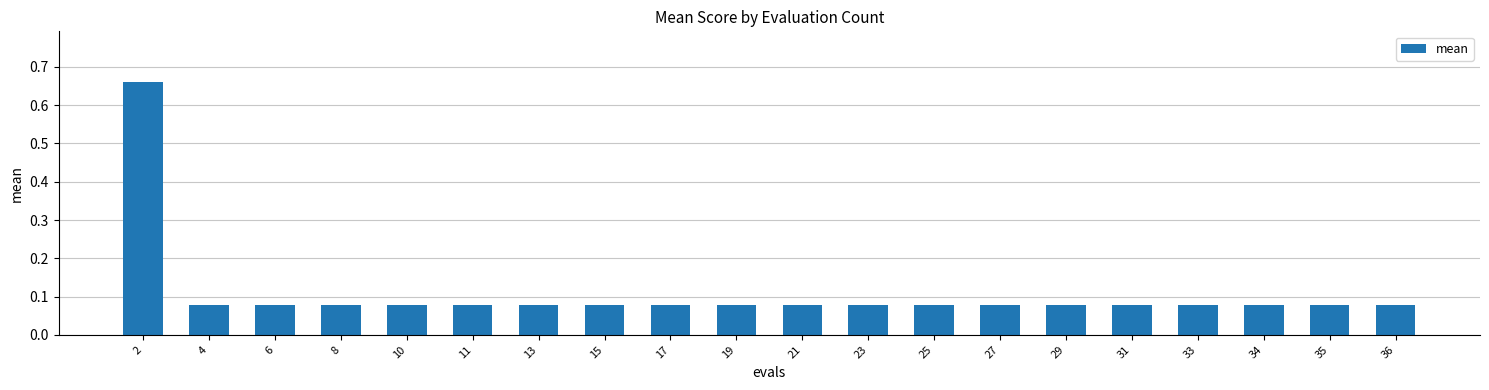

How many data points does each series have?

20